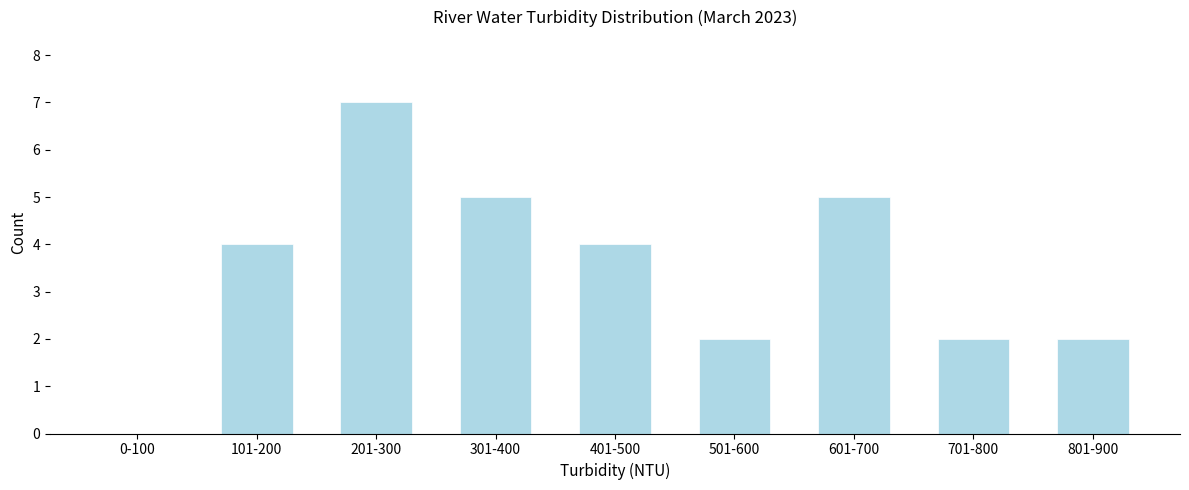

Reading left to right, list all the values displayed in this chart.

0-100=0	101-200=4	201-300=7	301-400=5	401-500=4	501-600=2	601-700=5	701-800=2	801-900=2